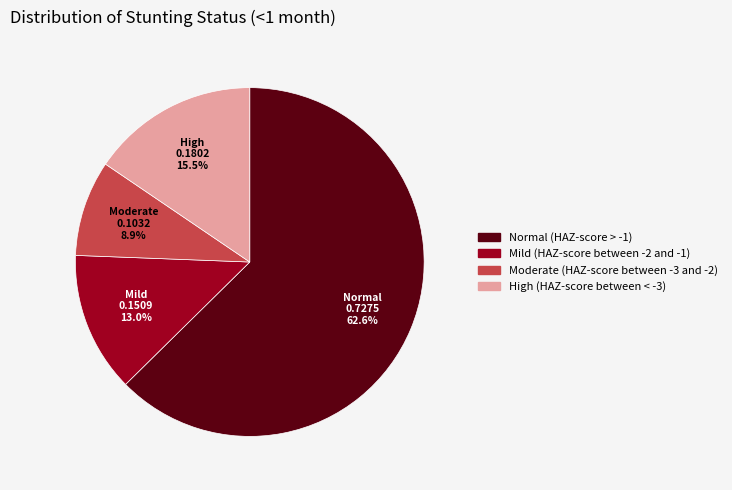

Which category has the smallest portion of the pie?

Moderate (HAZ-score between -3 and -2)